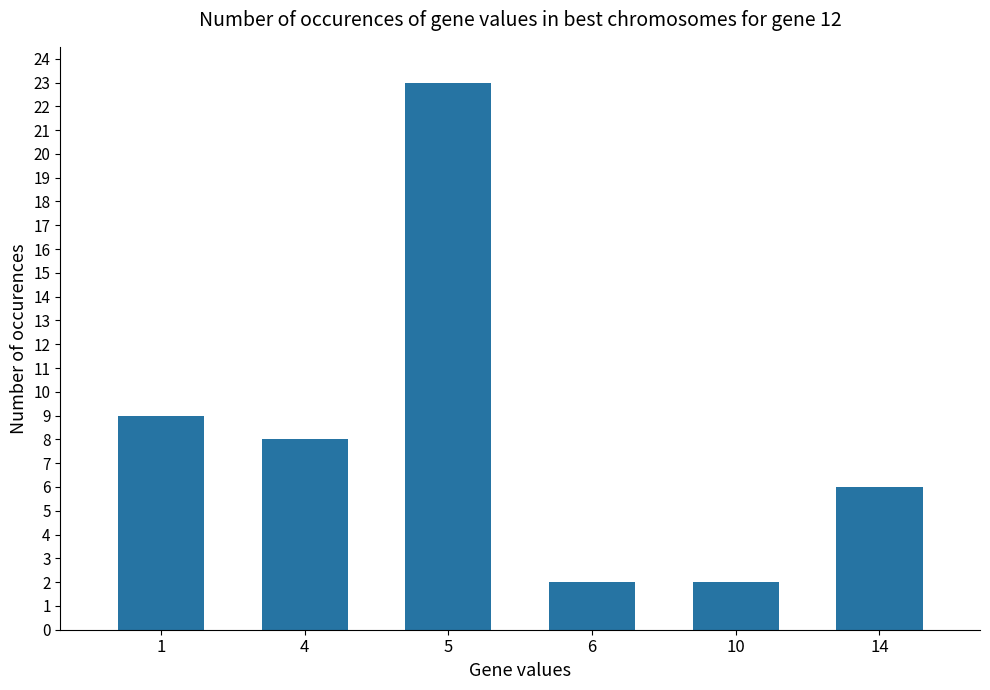

Approximately how many times larger is the value at 5 compared to 1?

2.6